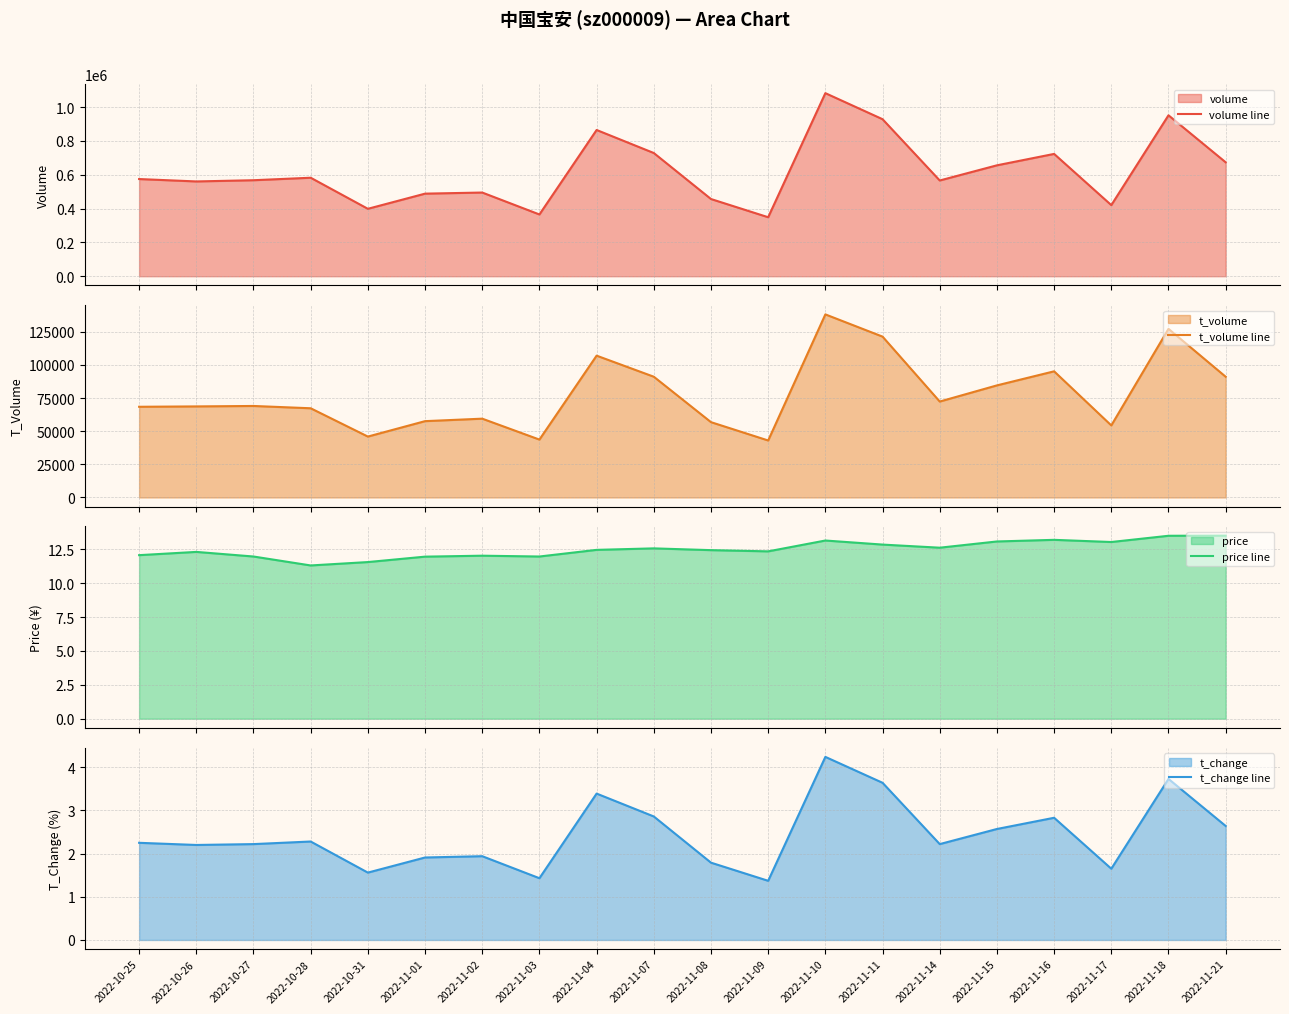

What is the sum of all t_volume line values?

1562715